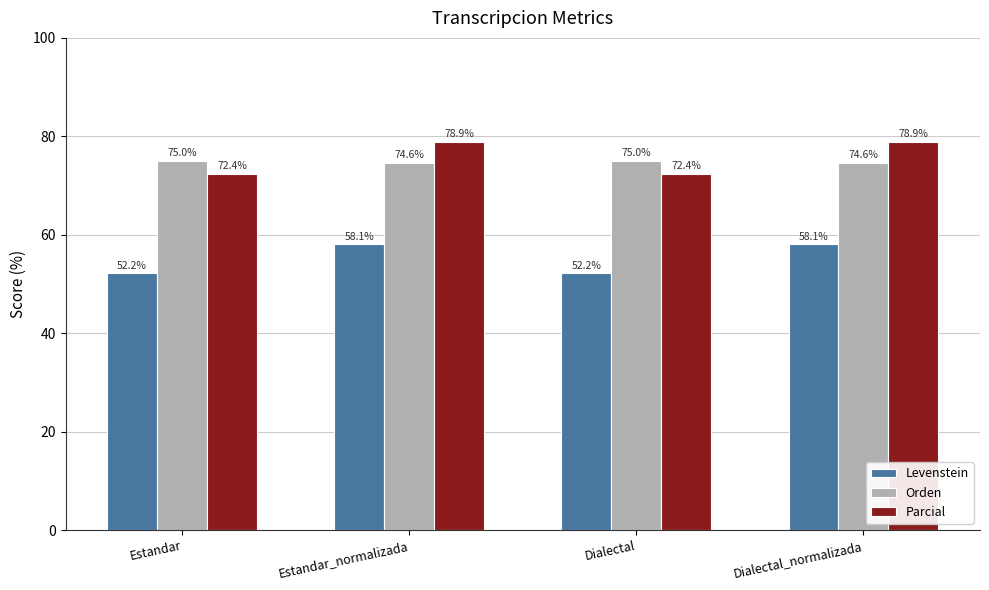

What is the total value across all series at Estandar?

199.6